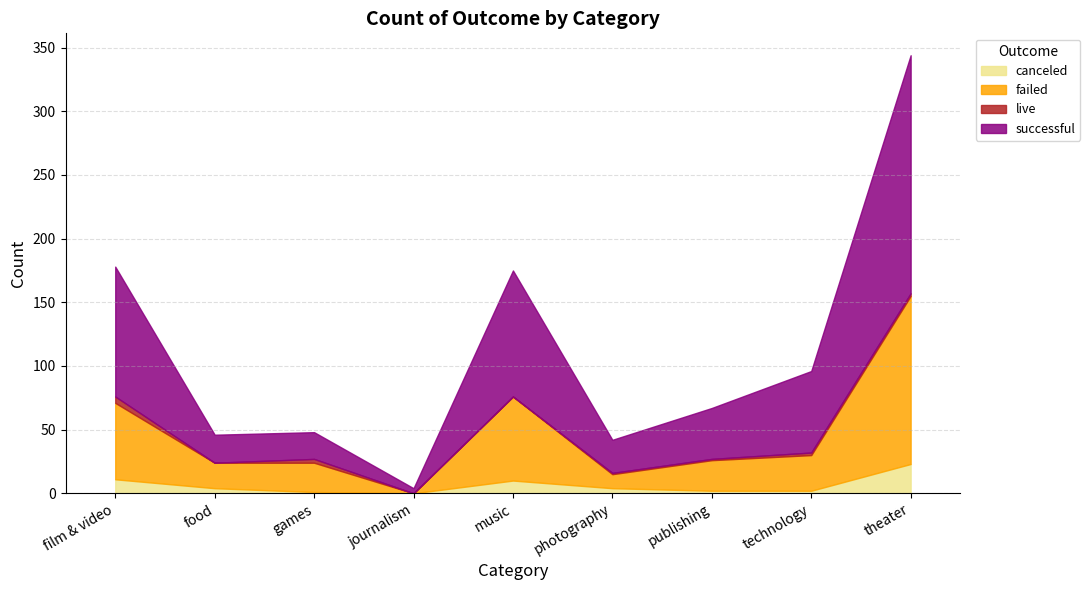

How many data points in canceled are above 4?

3